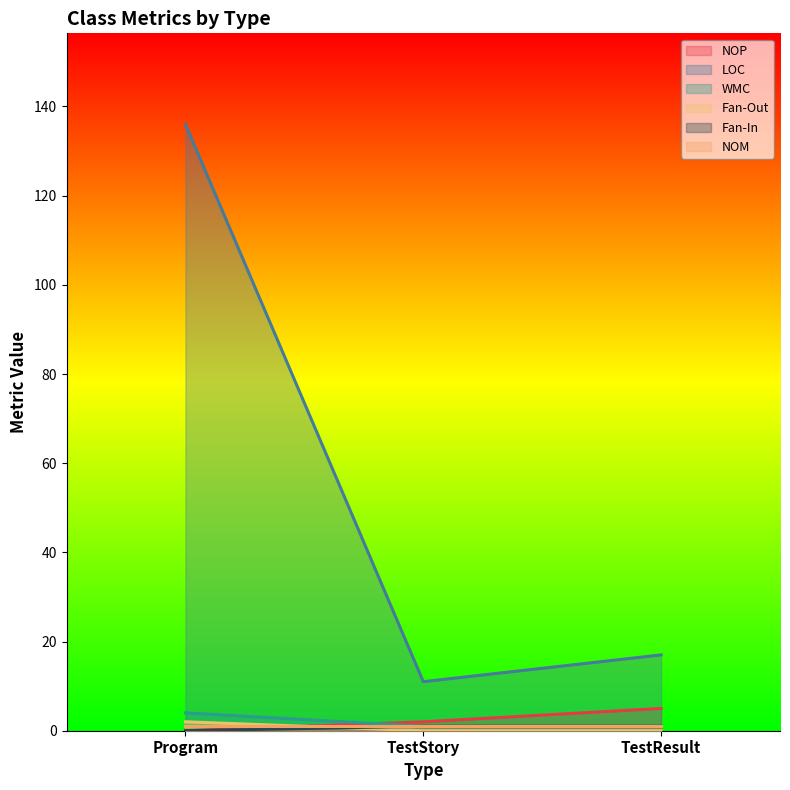

Read the NOP value at TestStory.

2